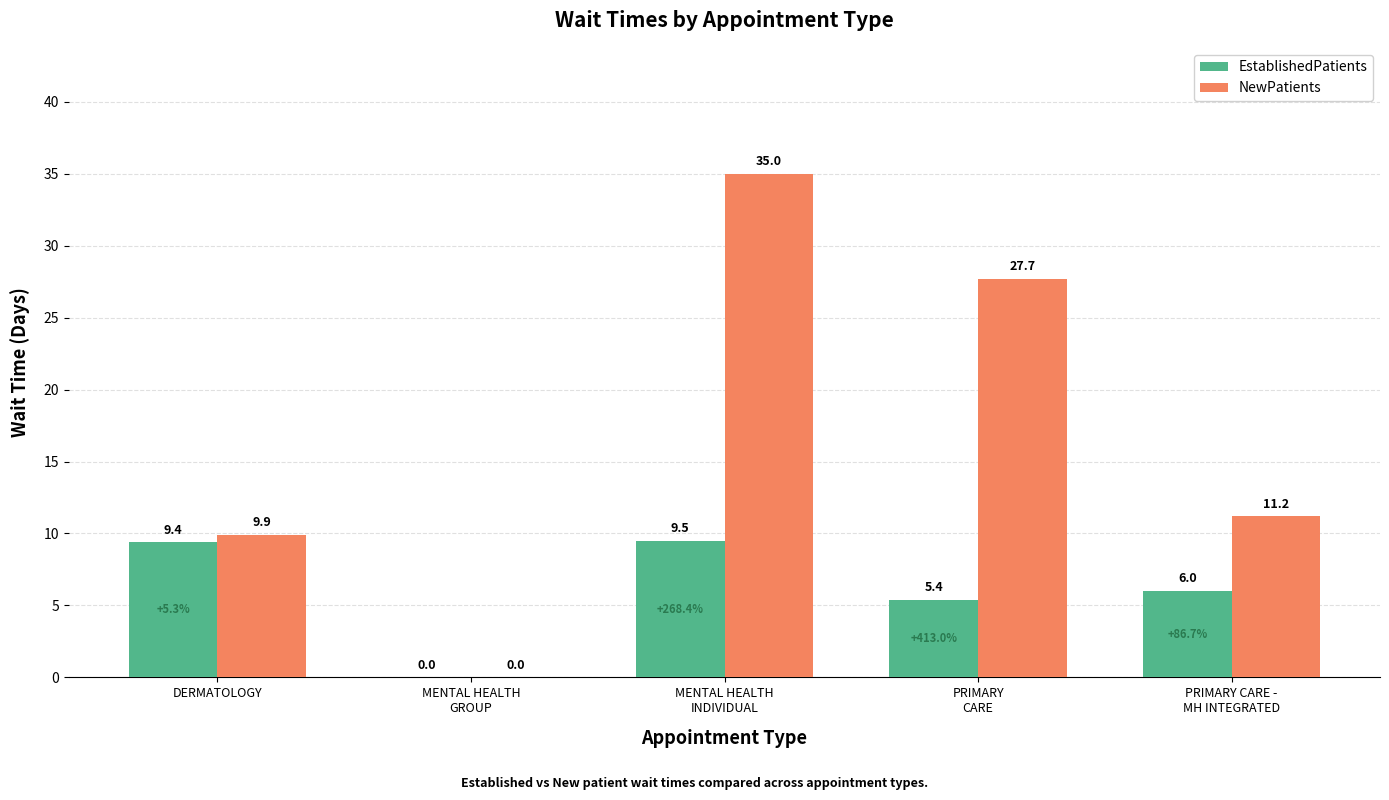

What is the sum of all NewPatients values?

83.8